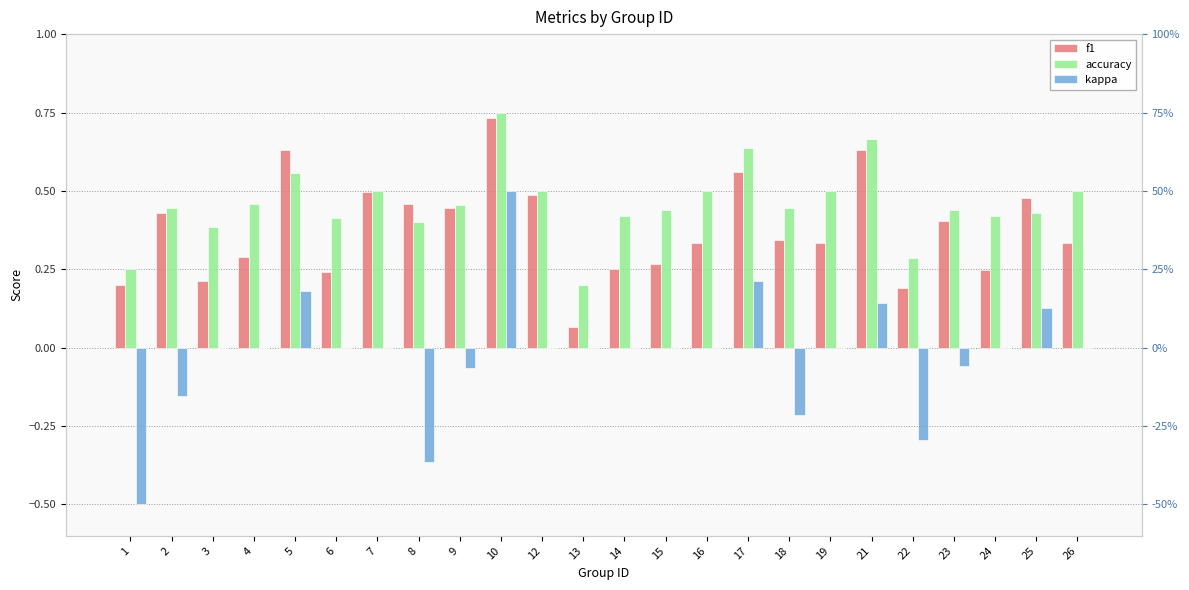

How many positive values does the kappa series have?

5